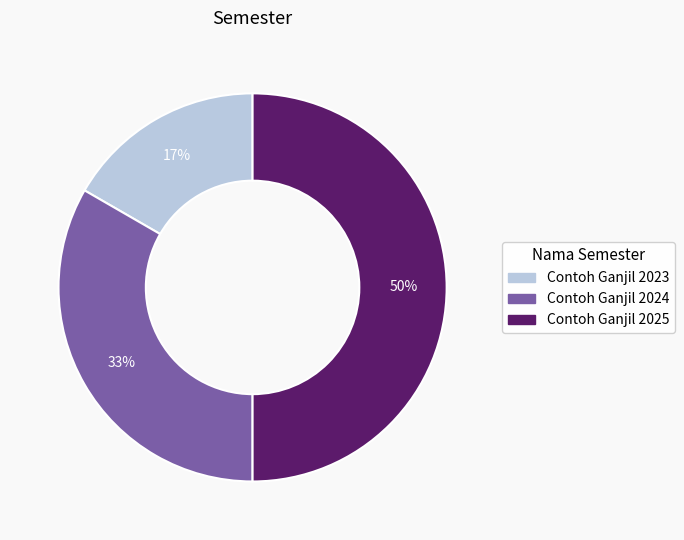

Is it true that Contoh Ganjil 2025 is 62% of the pie?

False